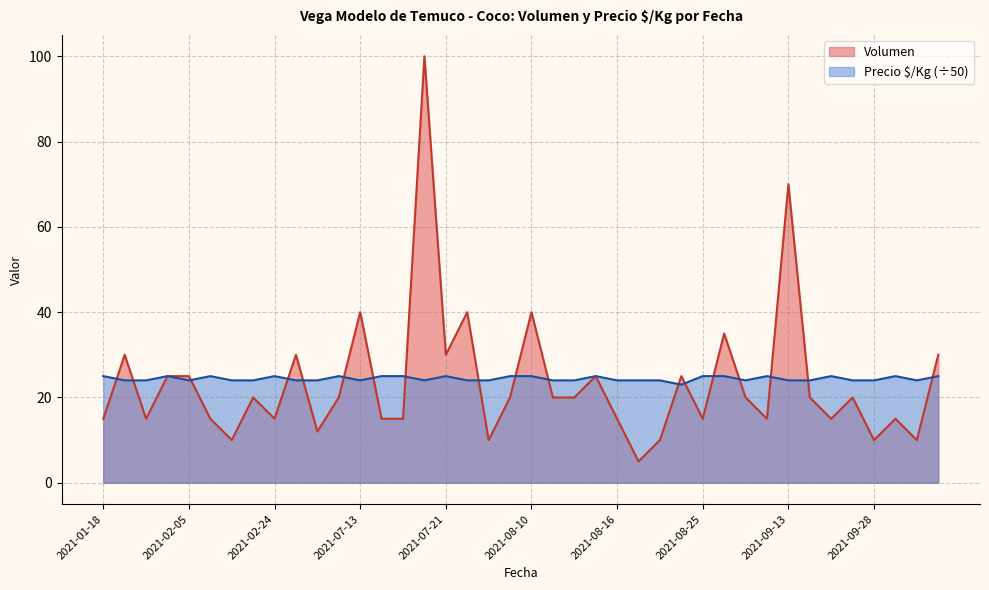

Is it true that Volumen equals 52 at 2021-01-26?

False